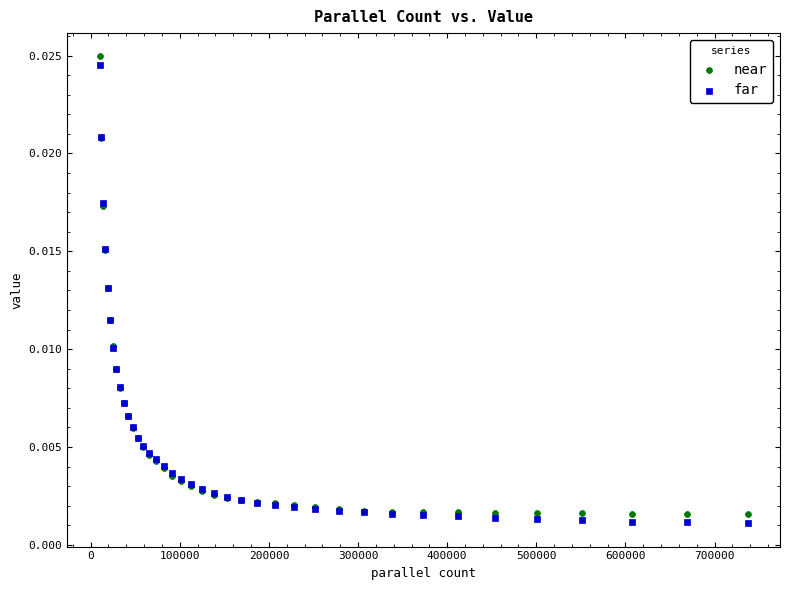

What is the X range (max minus min) for the scatter plot?

727098.0